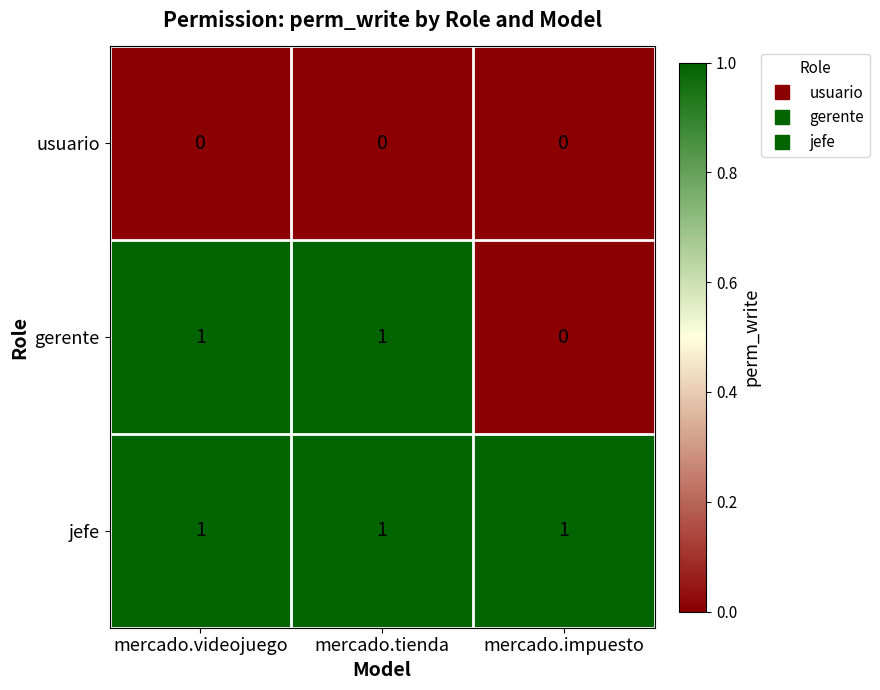

The jefe series shows 0 at mercado.tienda. True or false?

False